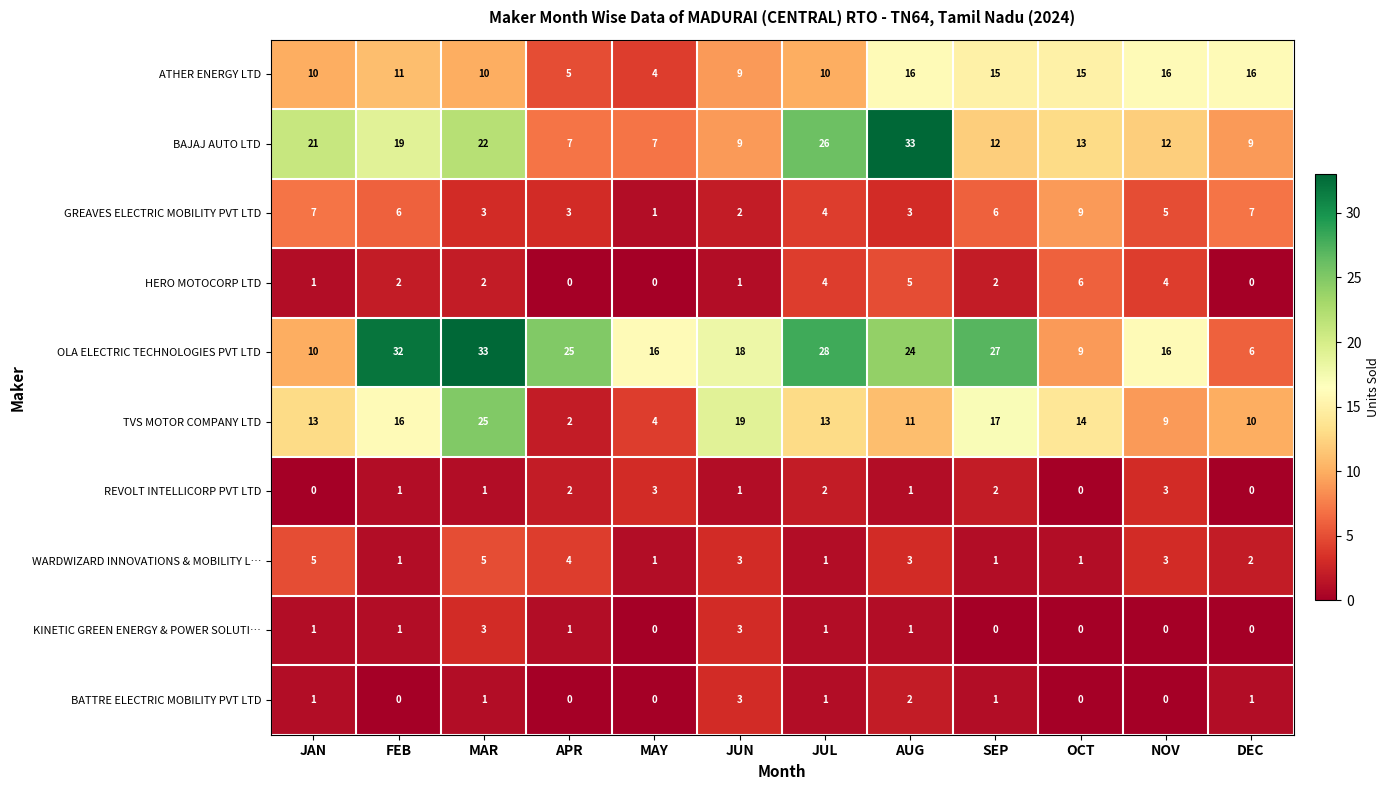

Between FEB and JUN, which series saw the biggest shift?

OLA ELECTRIC TECHNOLOGIES PVT LTD